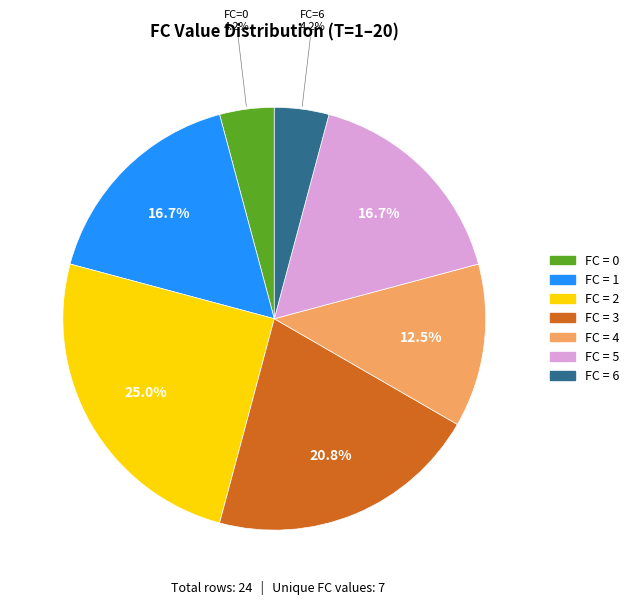

Is there any slice that represents more than half of the pie?

No